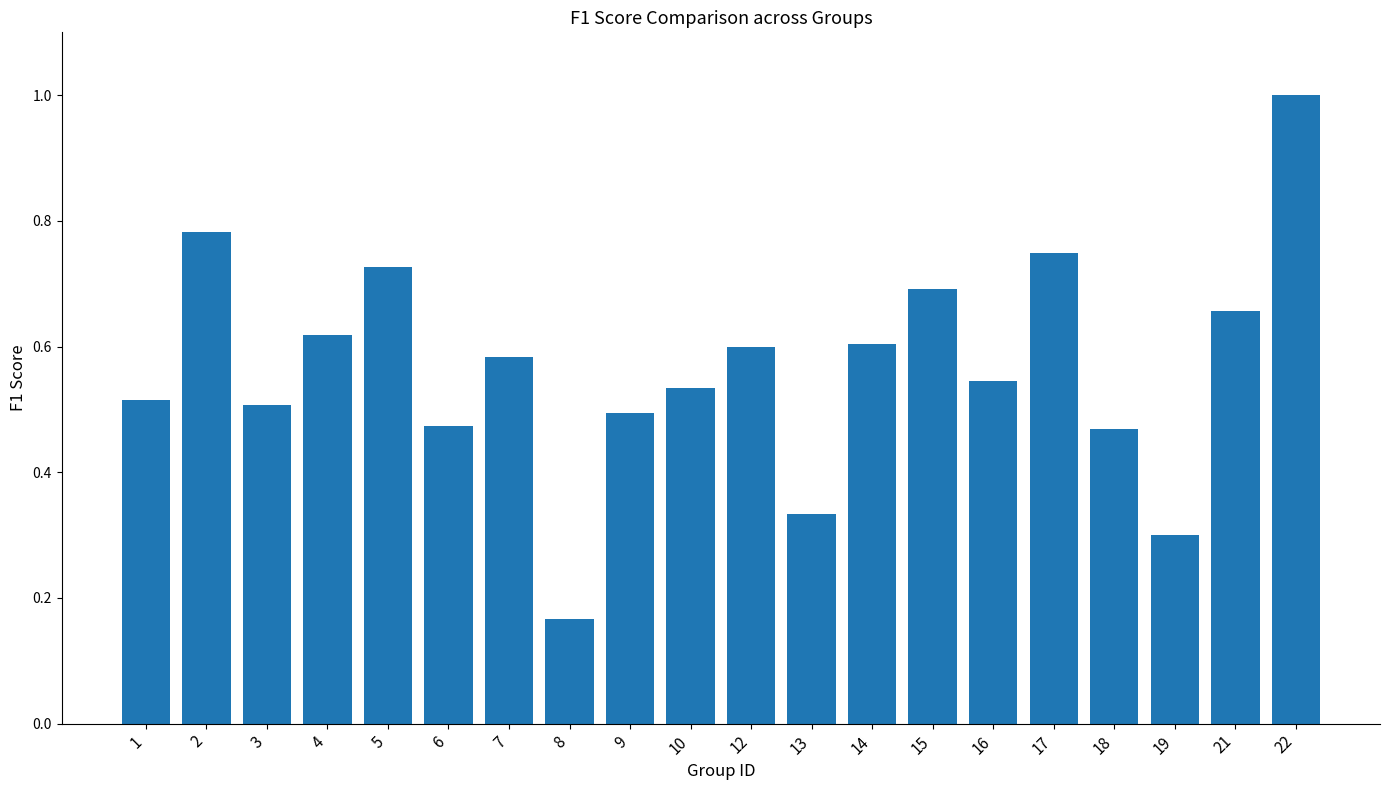

What is the greatest value displayed?

1.0